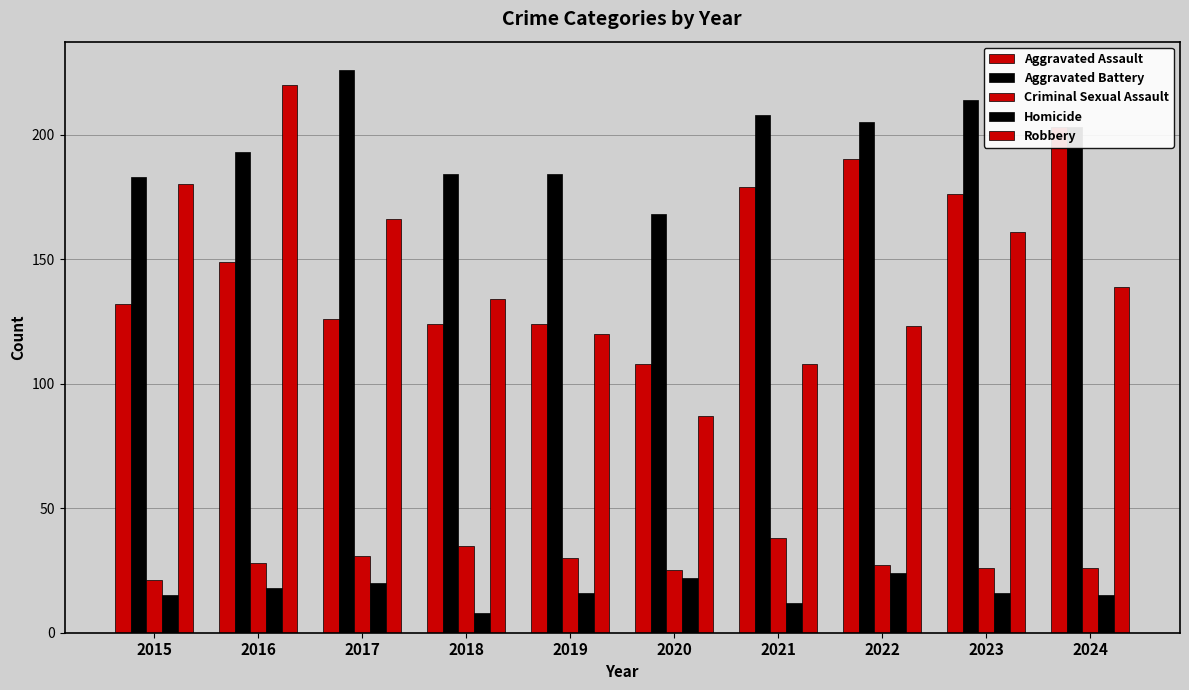

Reading right to left, what are all the values shown in this chart?

Aggravated Assault: 203	176	190	179	108	124	124	126	149	132
Aggravated Battery: 203	214	205	208	168	184	184	226	193	183
Criminal Sexual Assault: 26	26	27	38	25	30	35	31	28	21
Homicide: 15	16	24	12	22	16	8	20	18	15
Robbery: 139	161	123	108	87	120	134	166	220	180